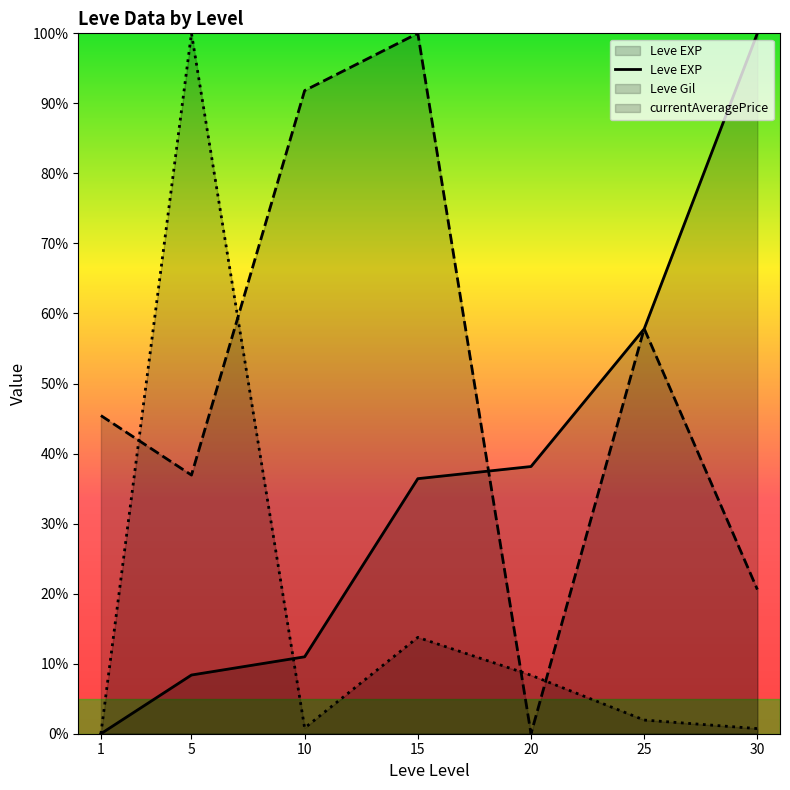

Rank the categories by value from highest to lowest.

30, 25, 20, 15, 10, 5, 1